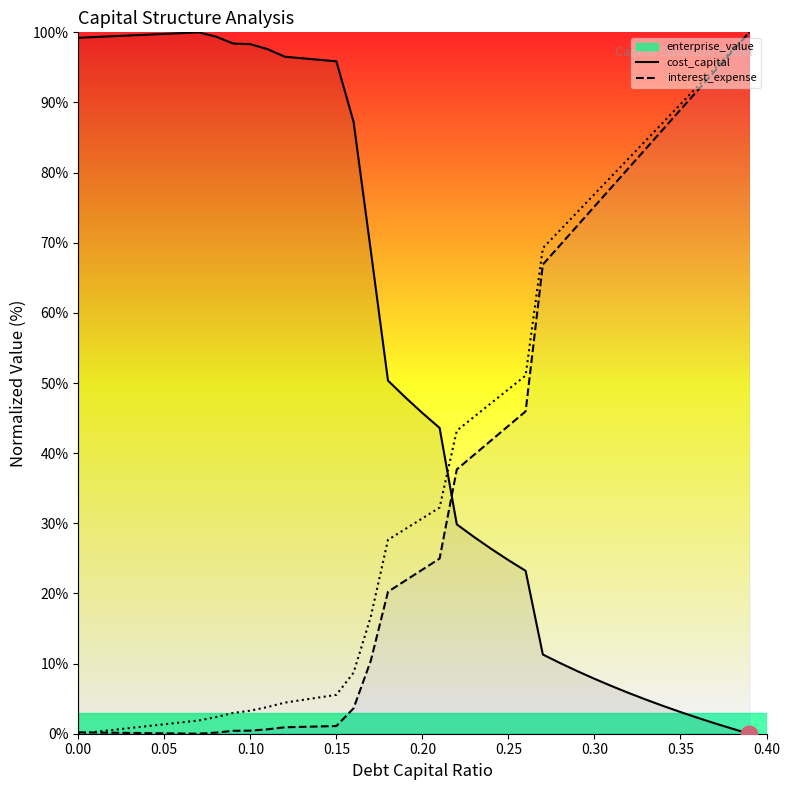

Rank the series by their maximum value, from lowest to highest.

enterprise_value, cost_capital, interest_expense